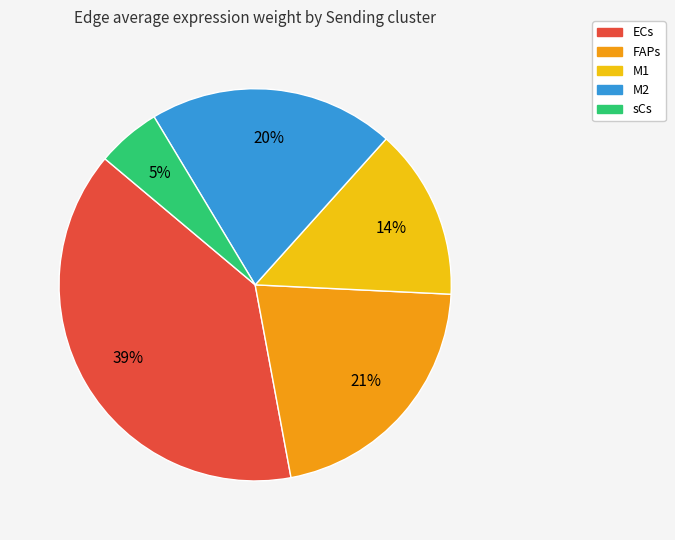

Between FAPs and M1, which is larger?

FAPs